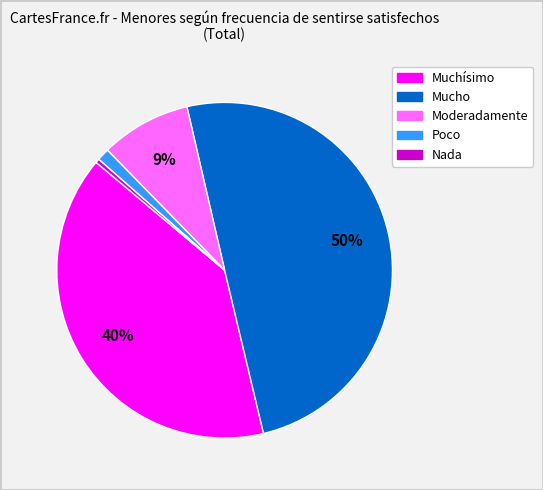

Count the number of slices in the pie.

5